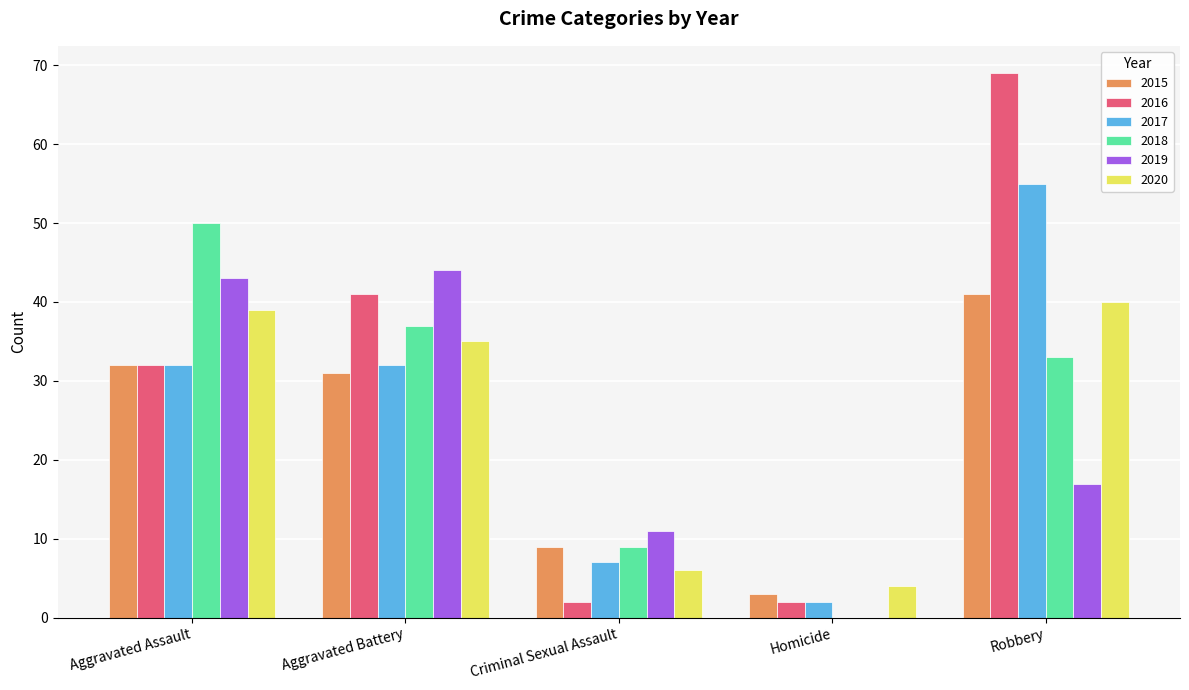

What is the sum of all 2017 values?

128